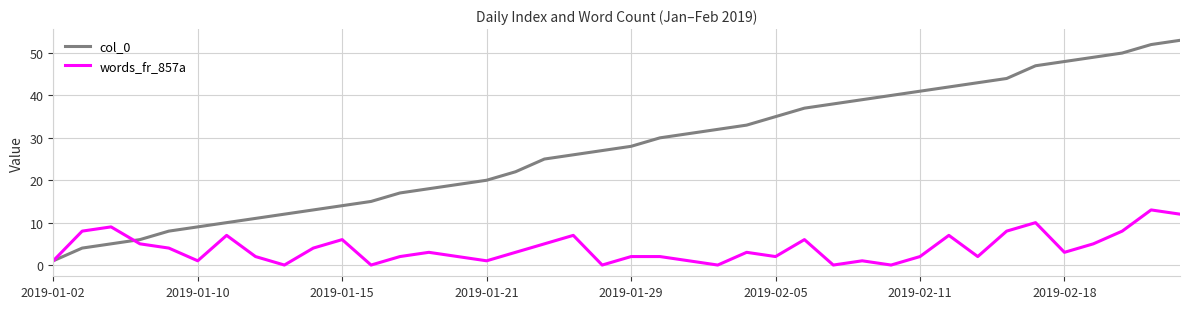

Which series has the widest spread of values?

col_0